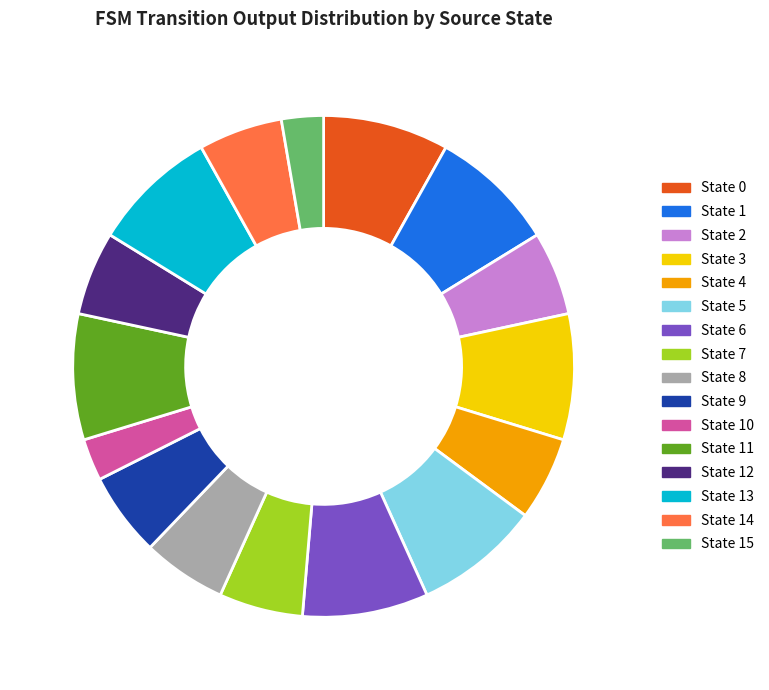

Between State 9 and State 10, which is larger?

State 9